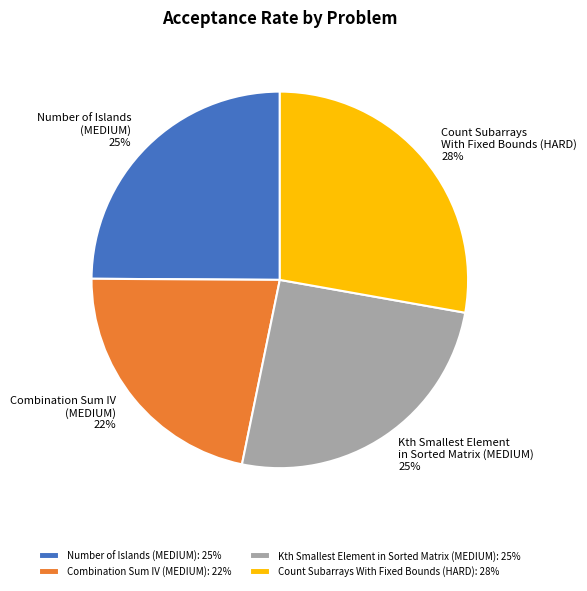

To the nearest percent, what percentage of the pie is Combination Sum IV (MEDIUM)?

22%